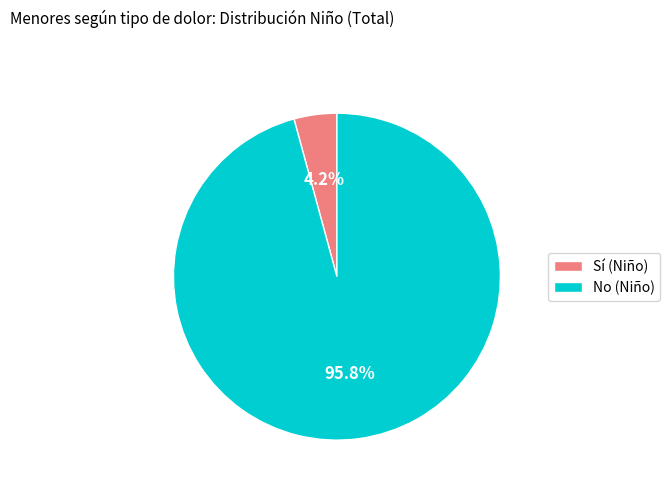

To the nearest percent, what portion does No (Niño) represent?

96%